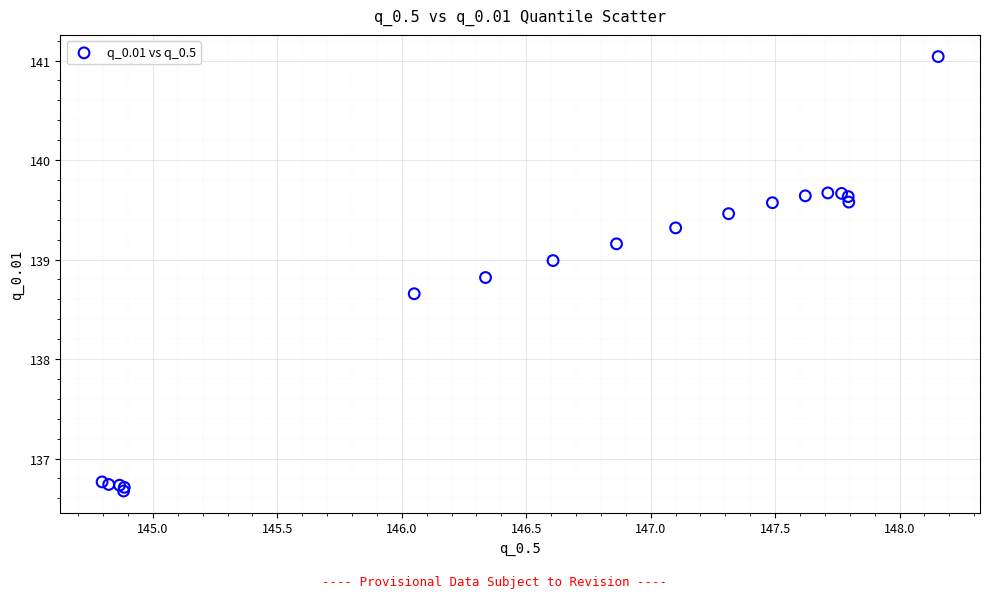

What Y value in the scatter plot is closest to 138?

138.7